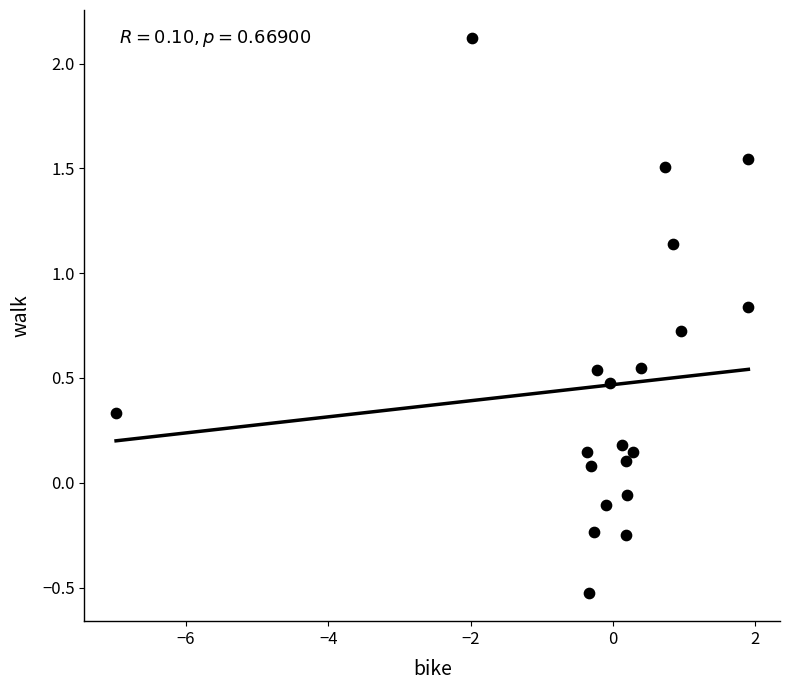

What is the range of Y values (max minus min)?

2.7